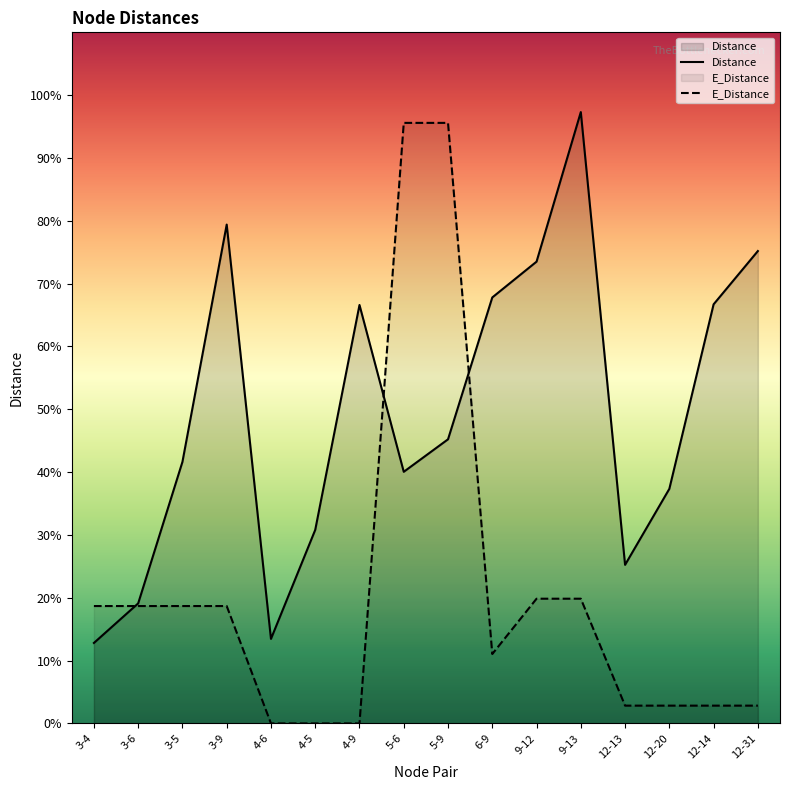

True or false: Distance has more than 0 points higher than both neighbors.

True